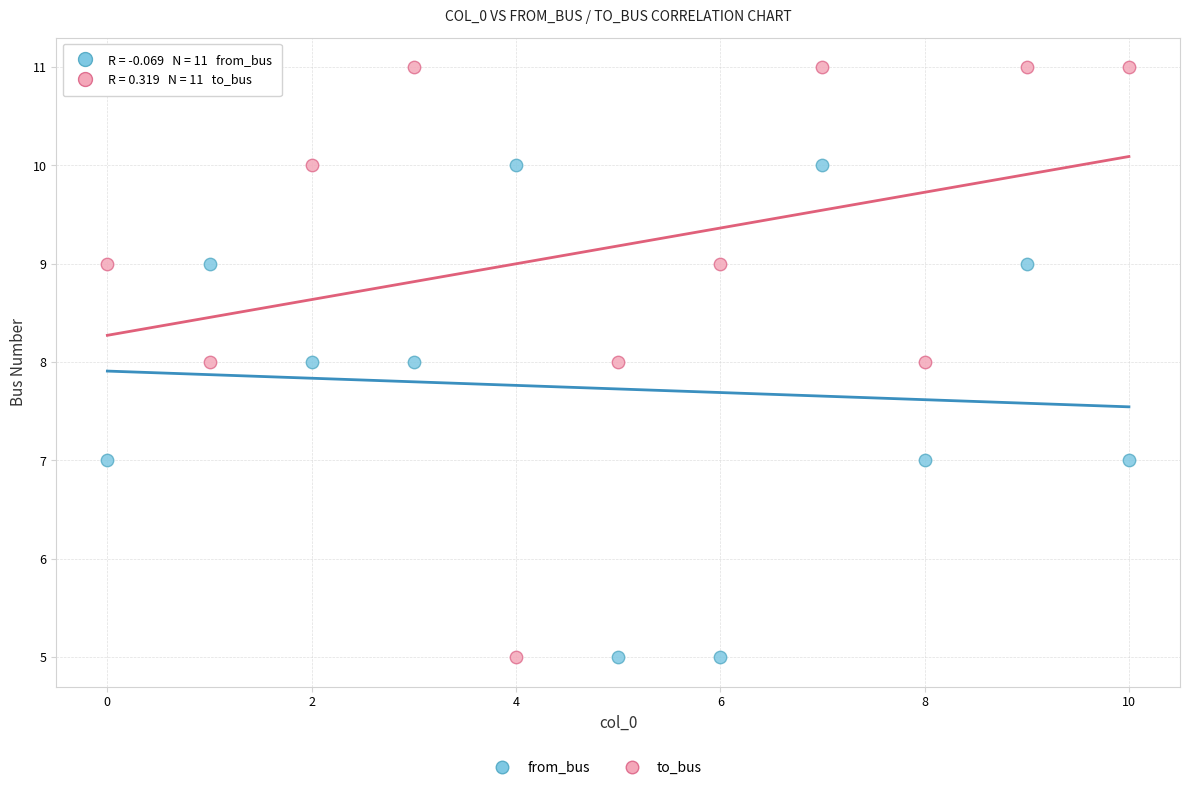

Which series contains the highest Y value?

to_bus